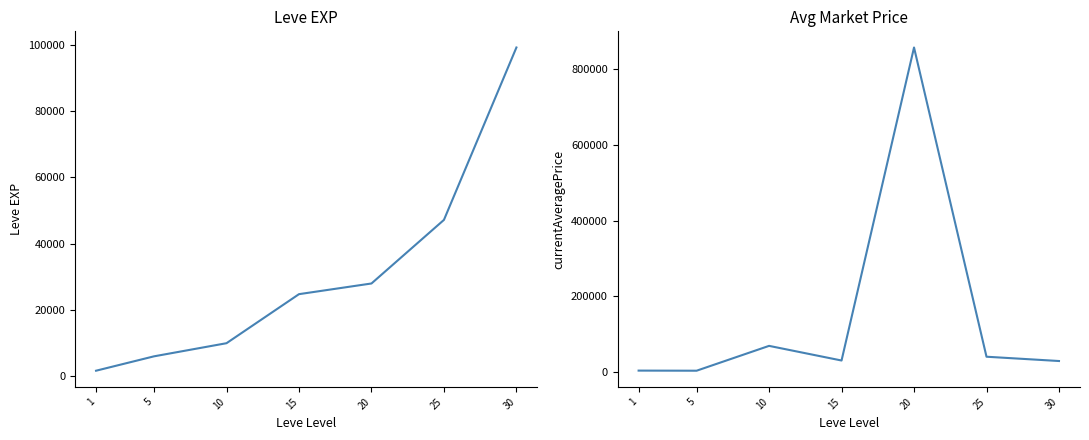

What is the difference between the Leve EXP values at 15 and 20?

3220.0